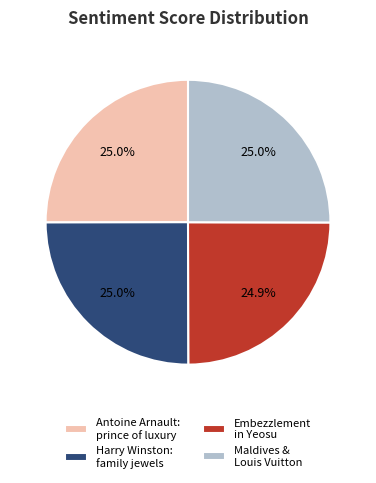

How much of the chart is everything except Embezzlement in Yeosu?

75.1%